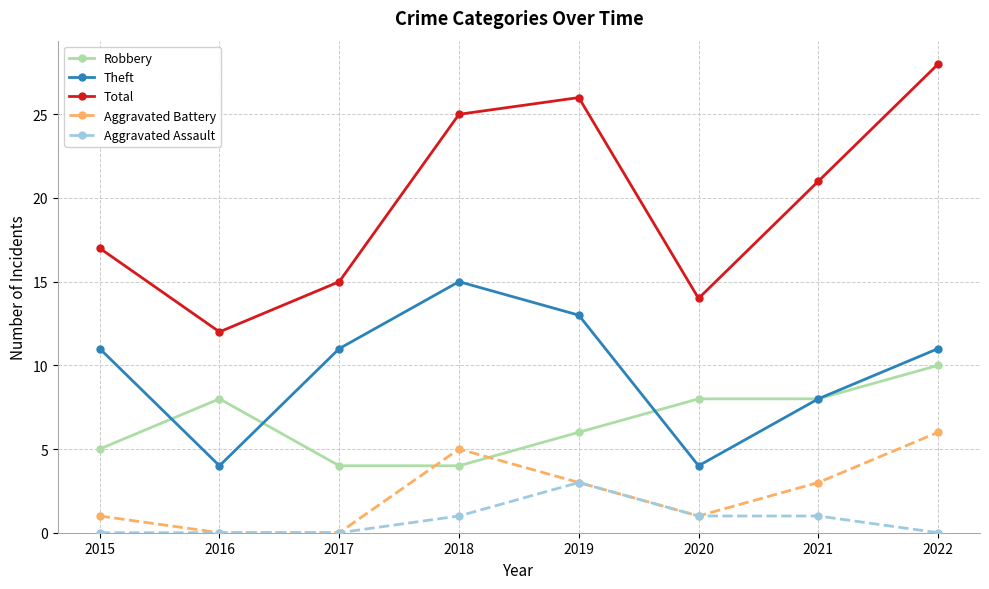

How many Aggravated Battery values are between 1 and 5?

5